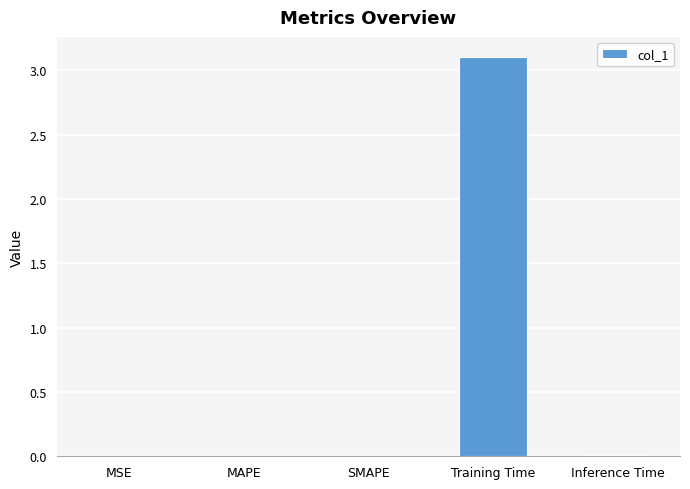

What is the sum of all values?

3.1